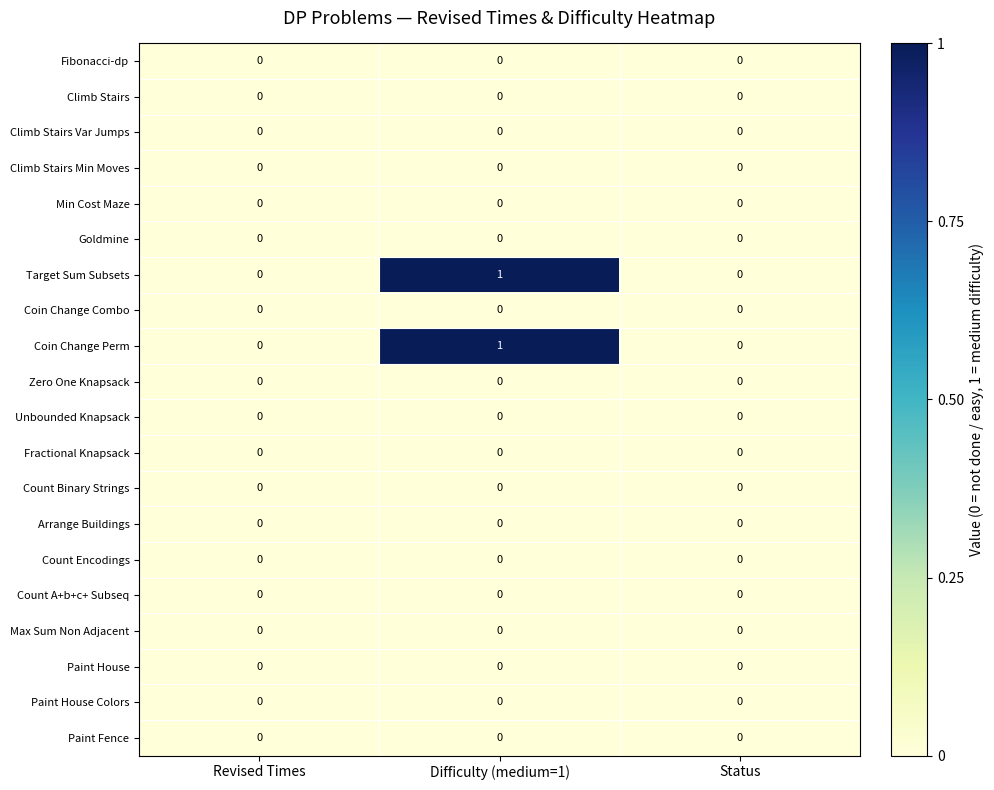

Is the value of Coin Change Perm at Difficulty (medium=1) greater than the value of Goldmine at Status?

Yes